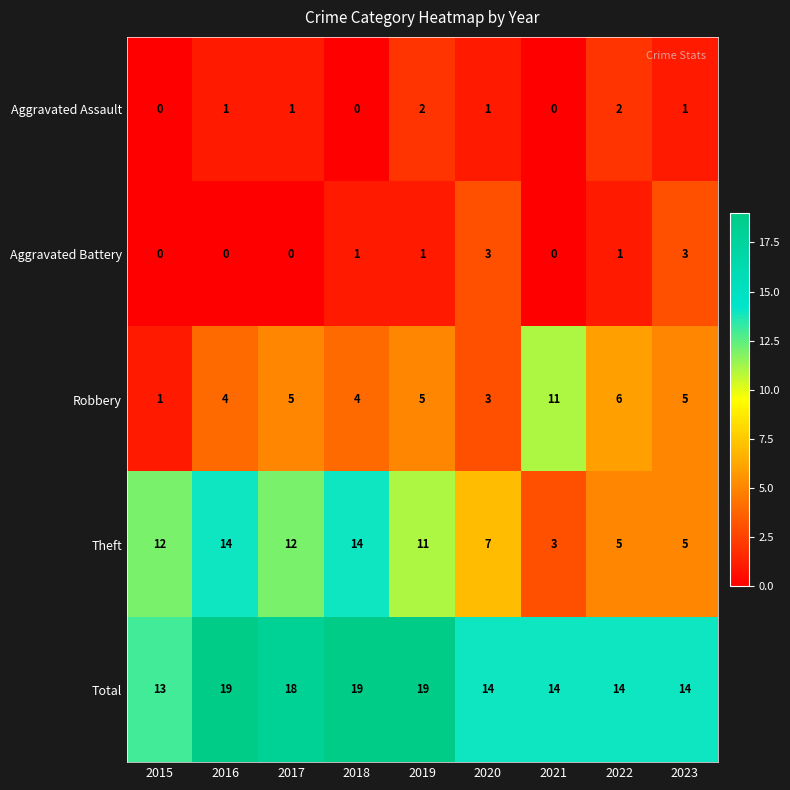

The value of Aggravated Battery at 2015 is 0. True or false?

True